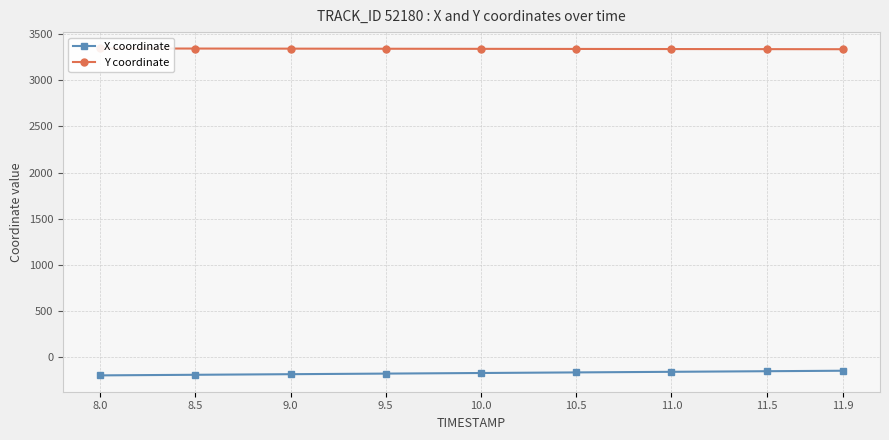

What is the label of the 4th point from the right?

10.5